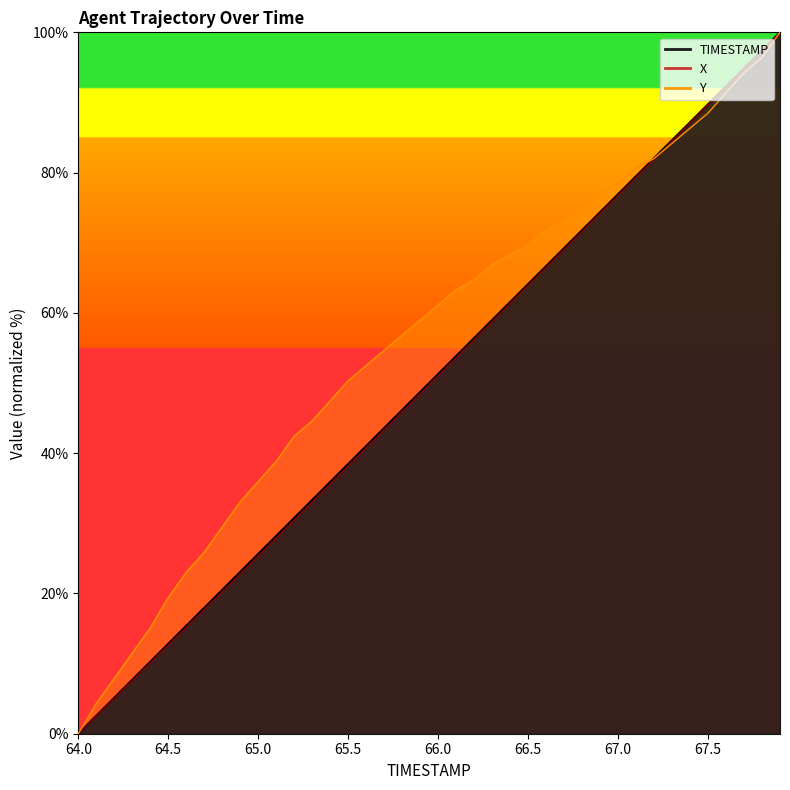

Rank the series by their maximum value, from highest to lowest.

TIMESTAMP, X, Y